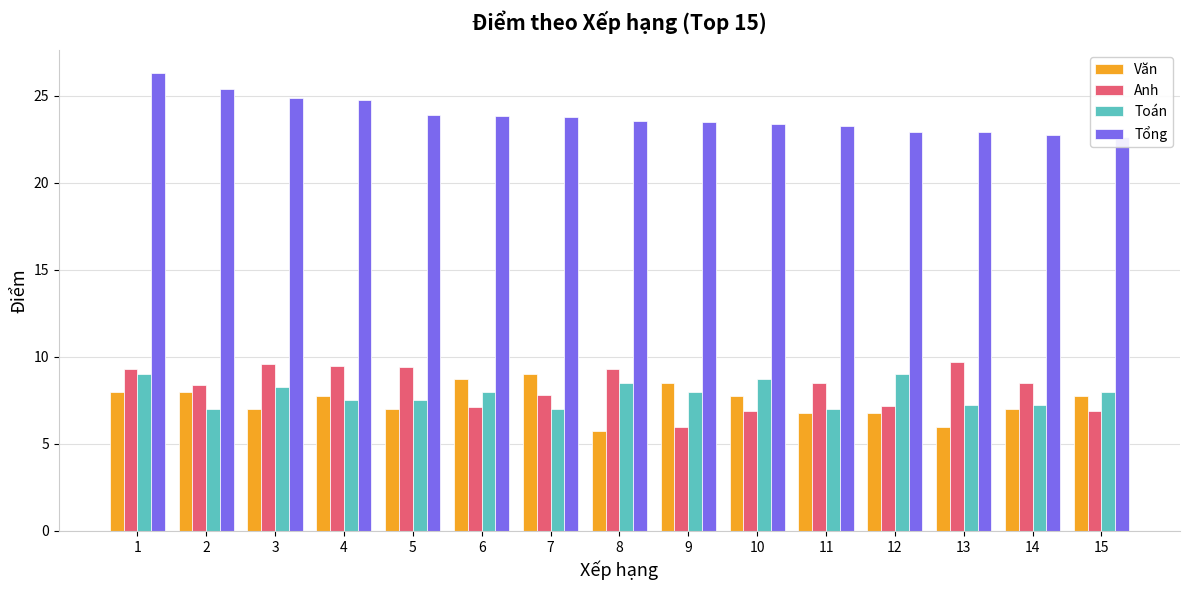

What is the difference between the second highest and minimum values in the Tổng series?

2.8